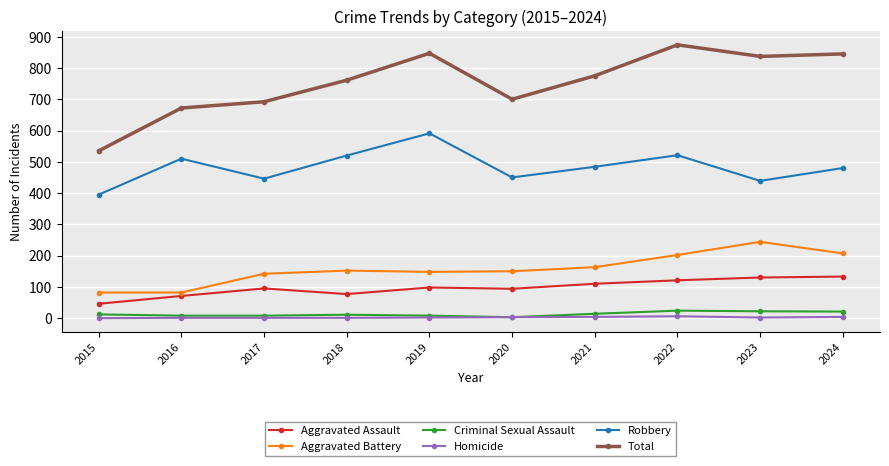

How many data points in Aggravated Battery are less than 152?

5